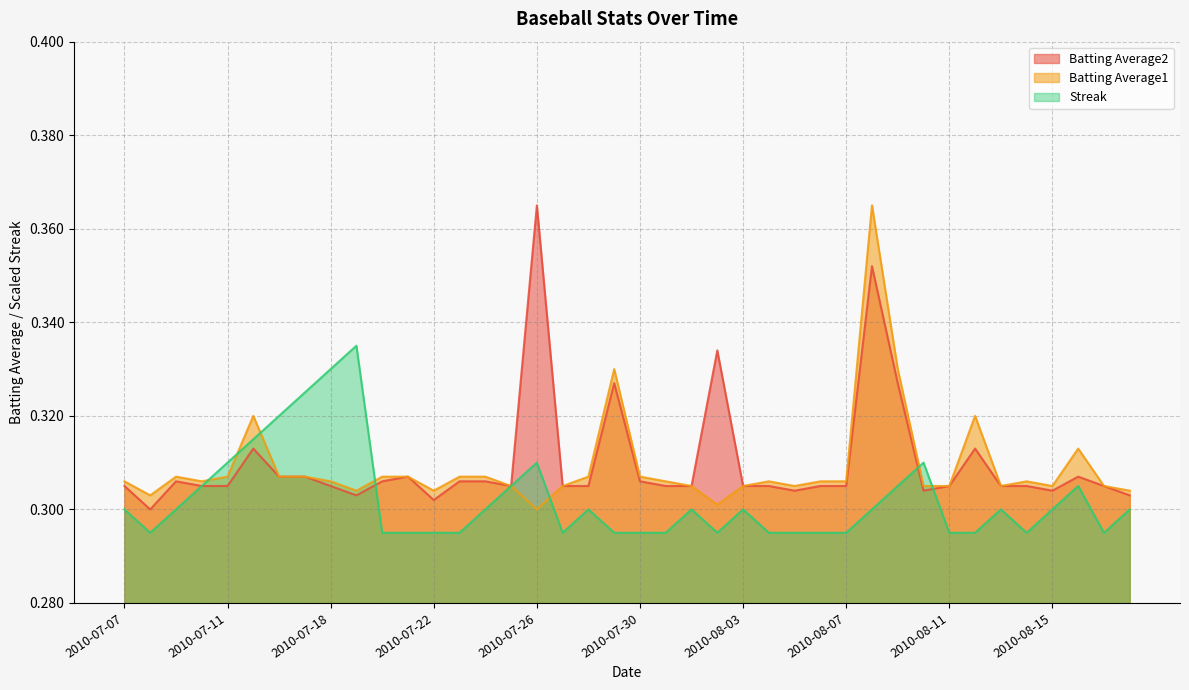

The Batting Average2 series shows 0.4 at 2010-07-22. True or false?

False